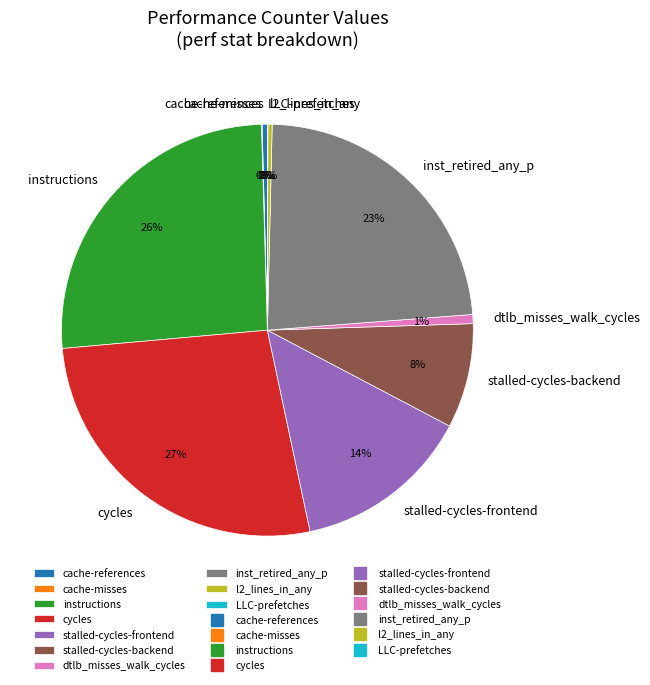

Which slice is the largest?

cycles